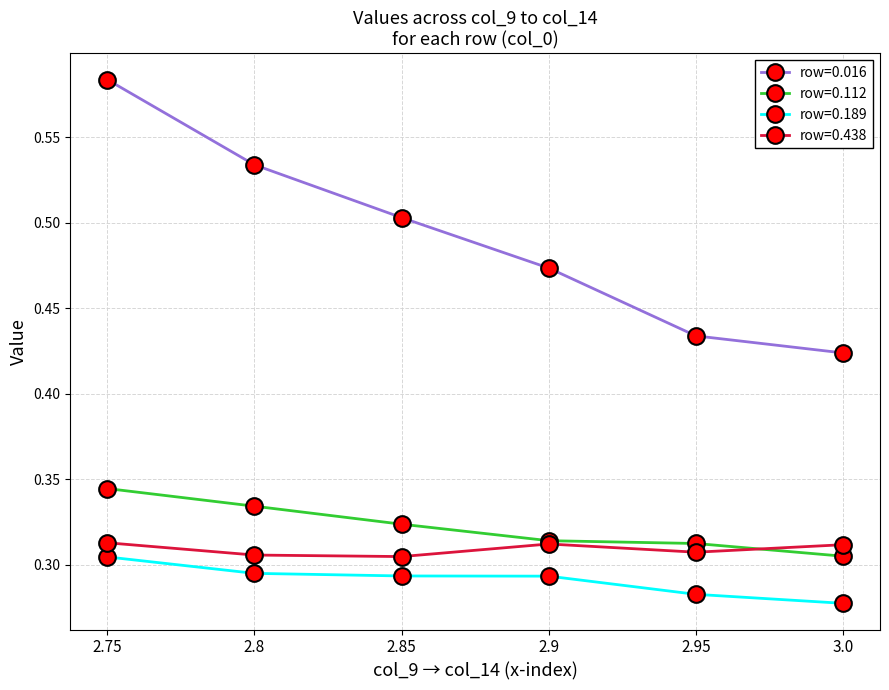

At which label is row=0.112 closest to 0?

3.0